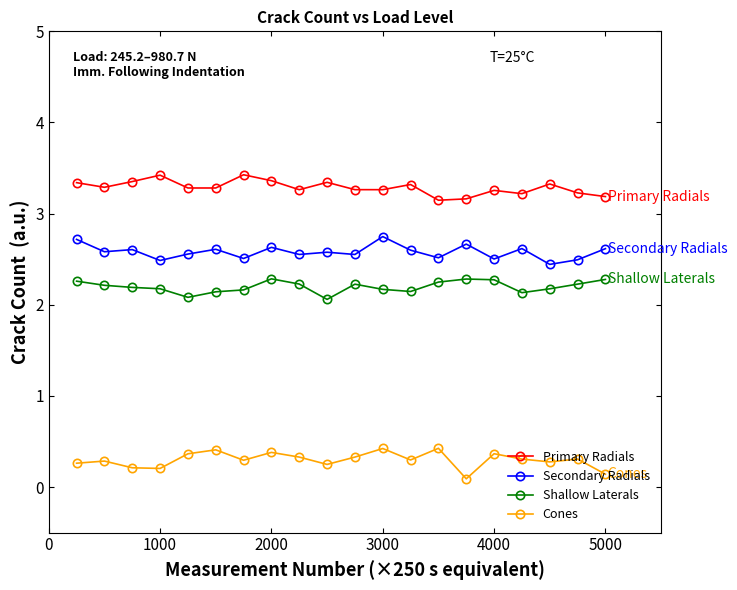

Count the number of data series in this chart.

4